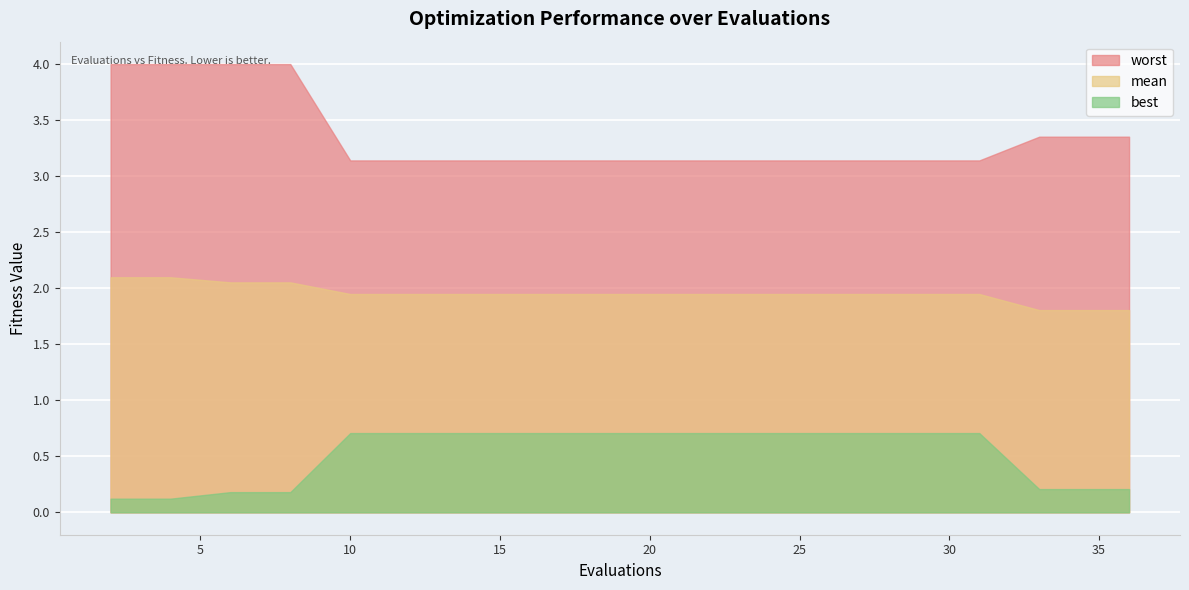

At which label does best reach its minimum?

2